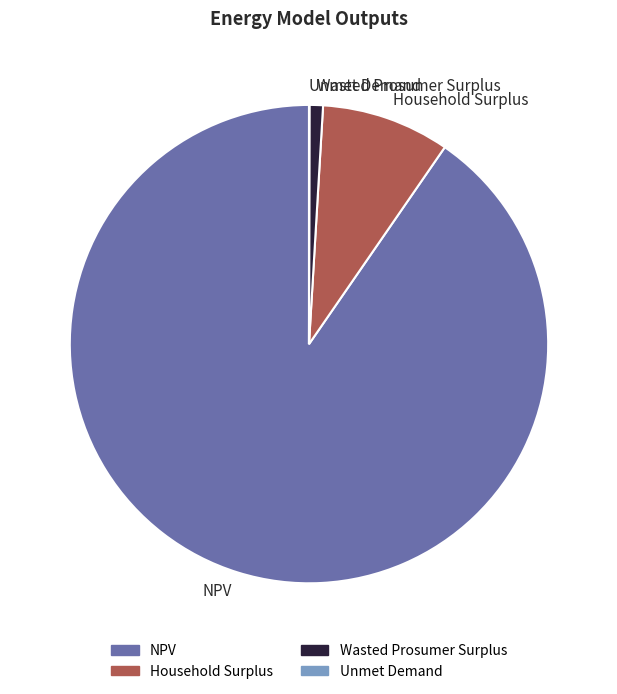

Is there a majority slice in this chart?

Yes